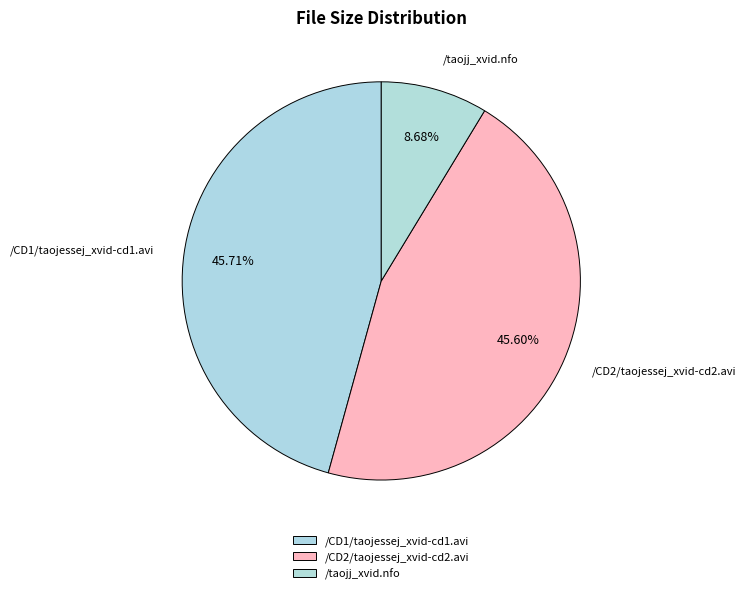

How many segments does this pie chart have?

3